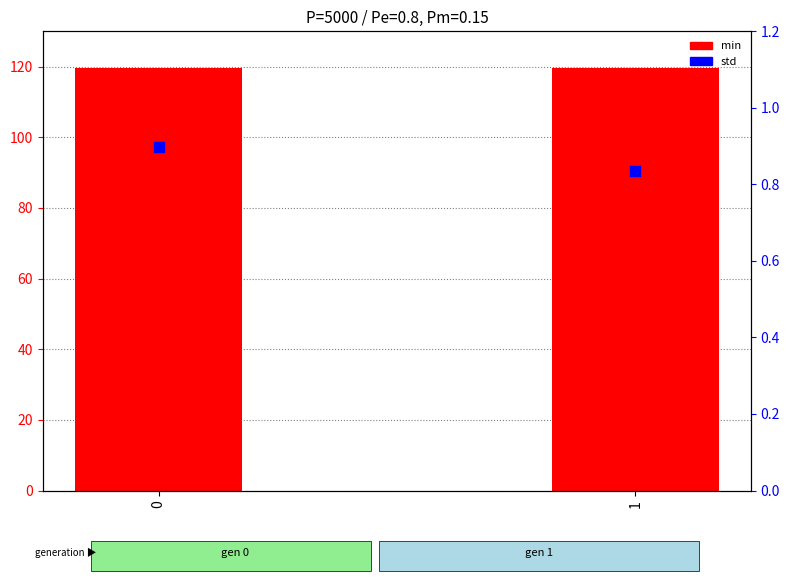

Which series has the largest Y range (max minus min)?

min